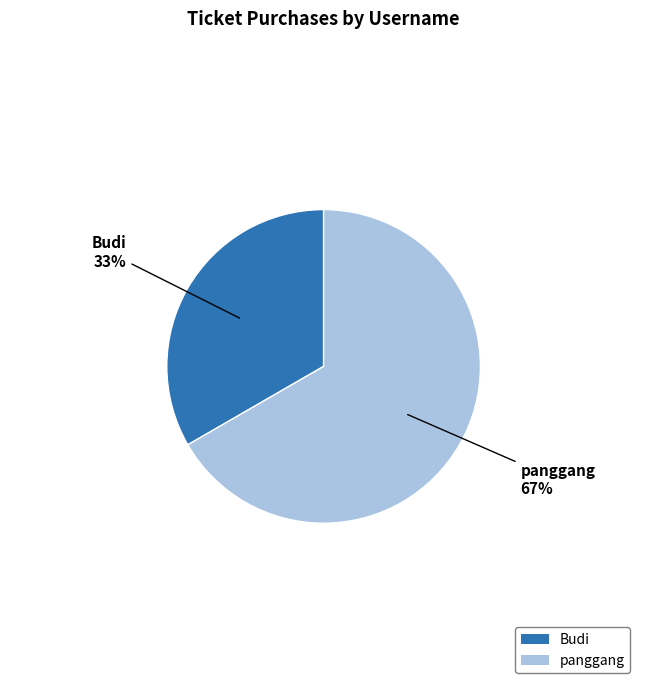

Is there a majority slice in this chart?

Yes